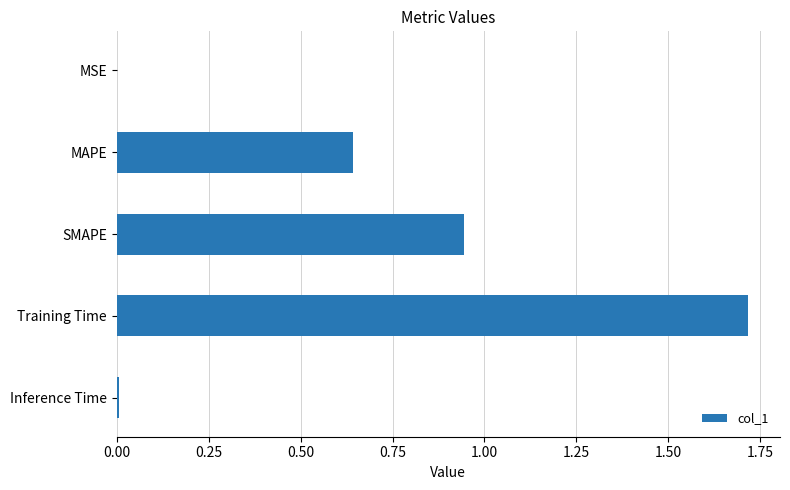

The value at Inference Time is 0.0. True or false?

True